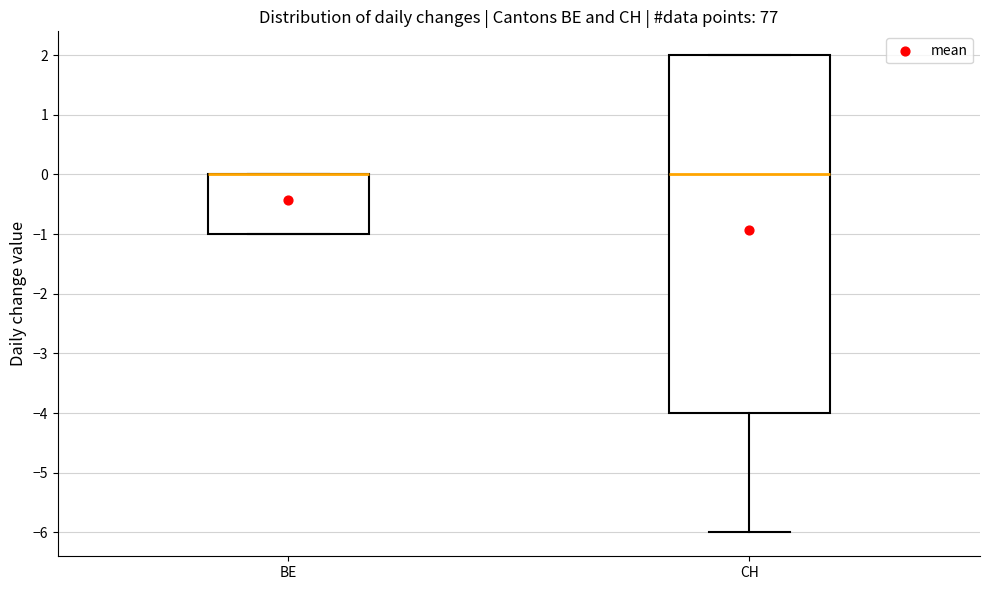

Reading left to right, transcribe this box plot: for each box, give where its median line is, the range the box spans, and where its two whiskers end, as read against the y-axis. The values are not printed on the chart, so give them approximately, as read against the axis.

BE: median 0 (drawn on the box's upper edge), box -1 to 0, whiskers -1 to 0
CH: median 0, box -4 to 2, whiskers -6 to 2